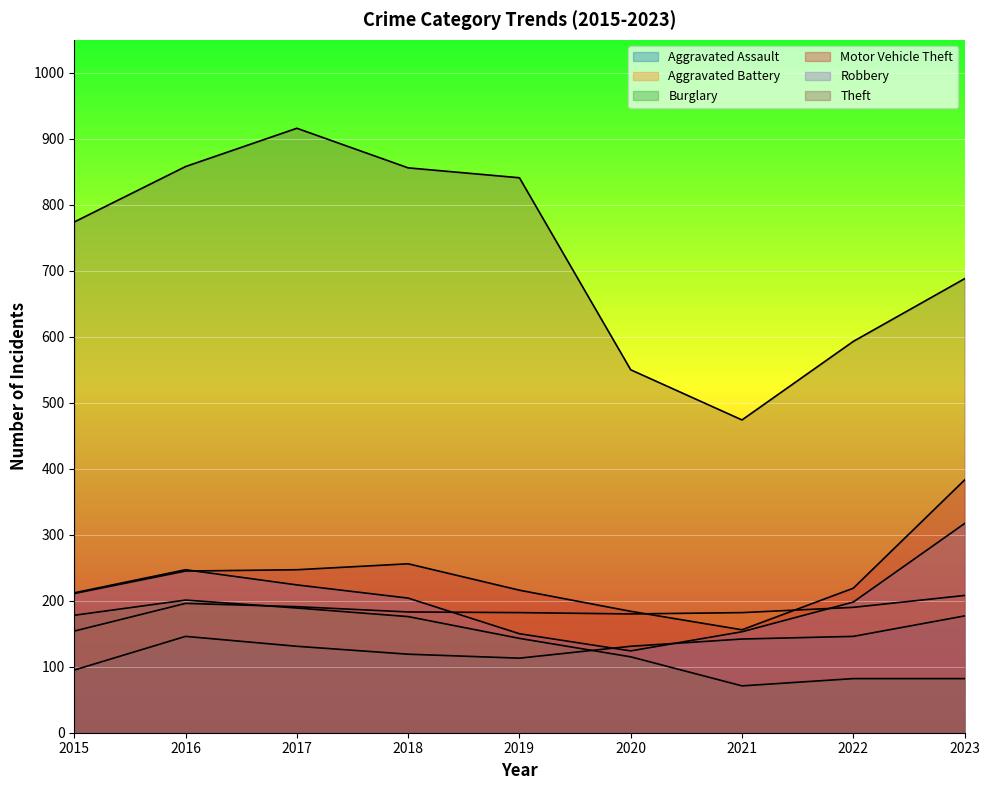

Which category has the highest value in the Theft series?

2017